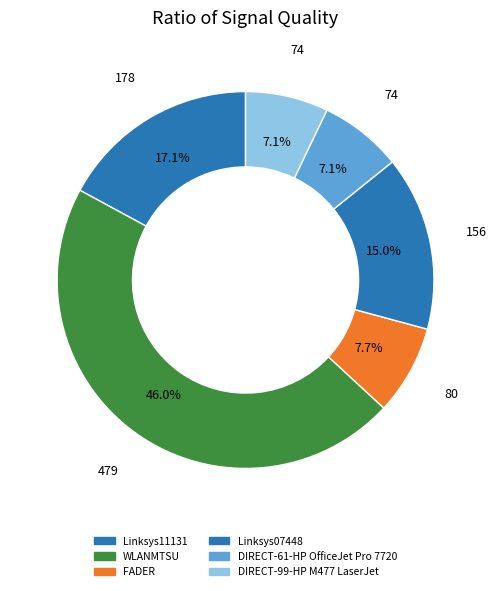

Which category has the smallest portion of the pie?

DIRECT-61-HP OfficeJet Pro 7720